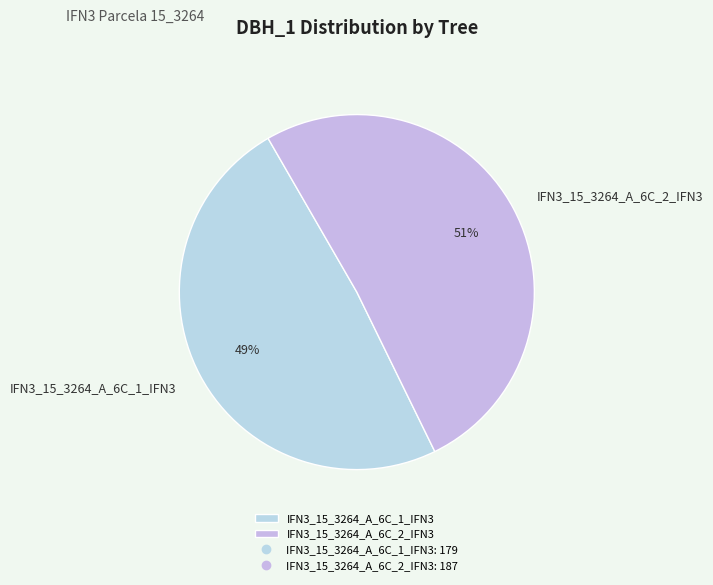

What is the largest slice in the pie chart?

IFN3_15_3264_A_6C_2_IFN3